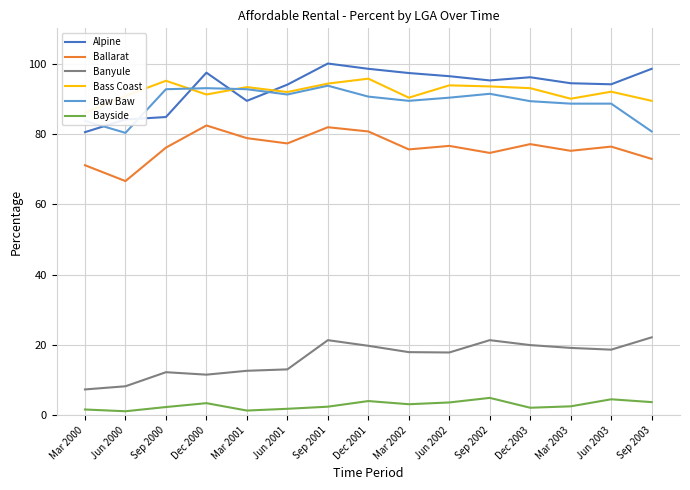

How many values in the Bass Coast series exceed 92?

7